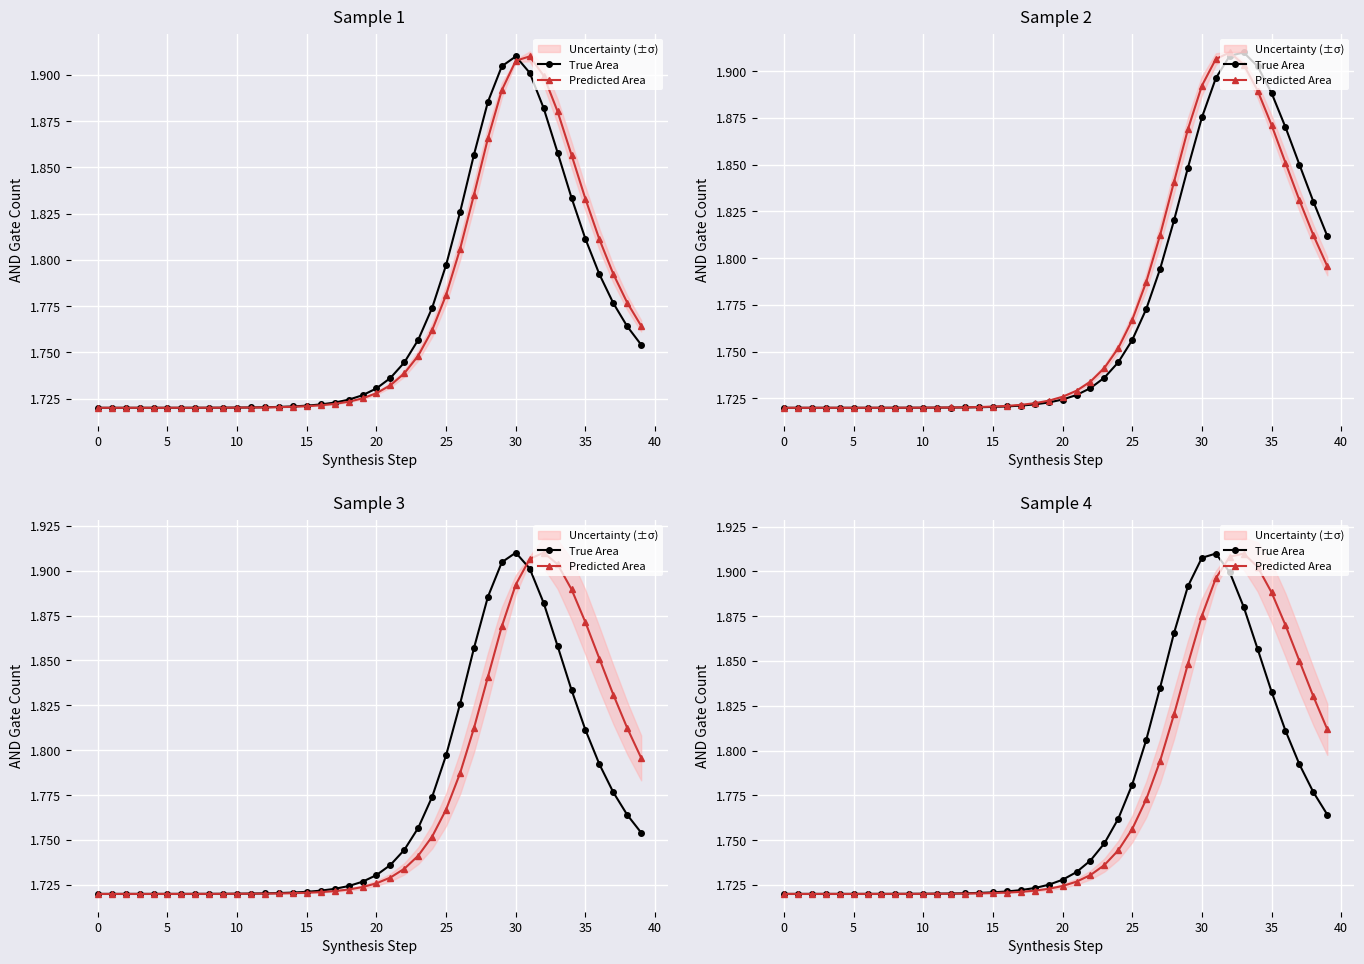

Which category has the highest value in the True Area series?

31